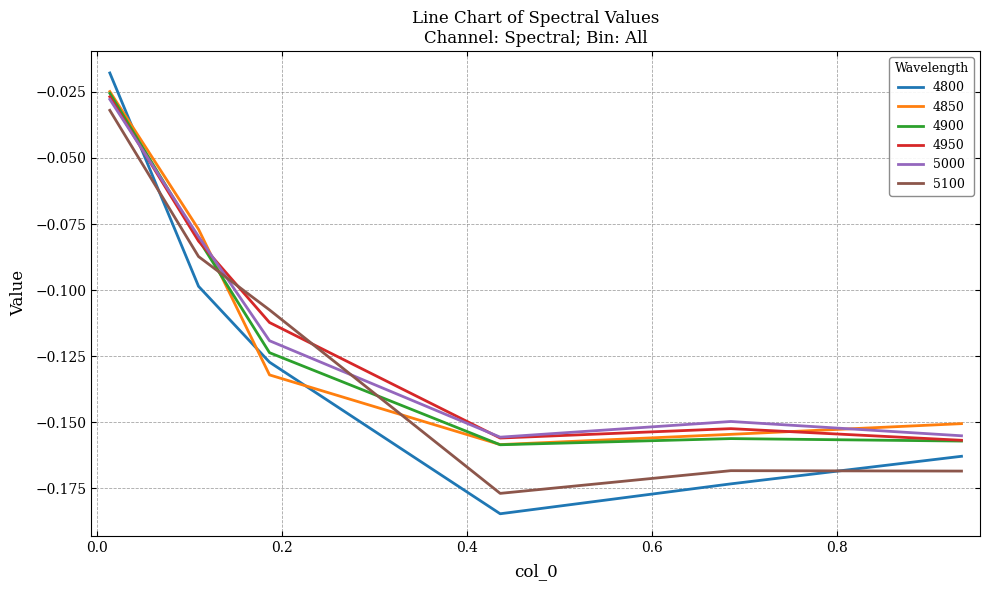

Which series has the widest spread of values?

4800